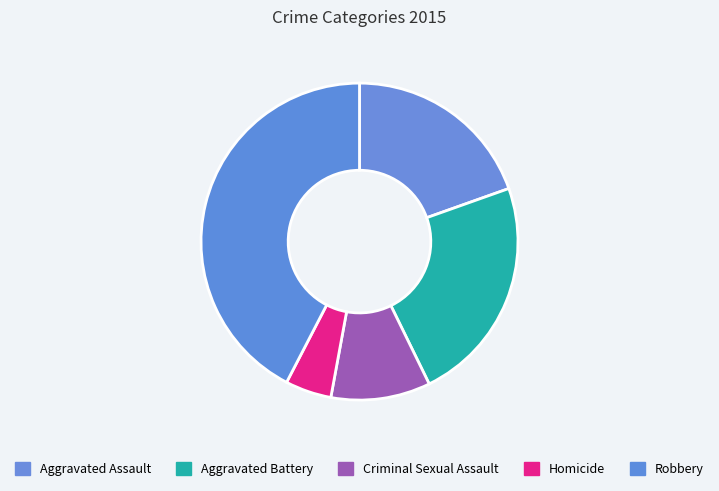

To the nearest percent, what portion does Criminal Sexual Assault represent?

10%